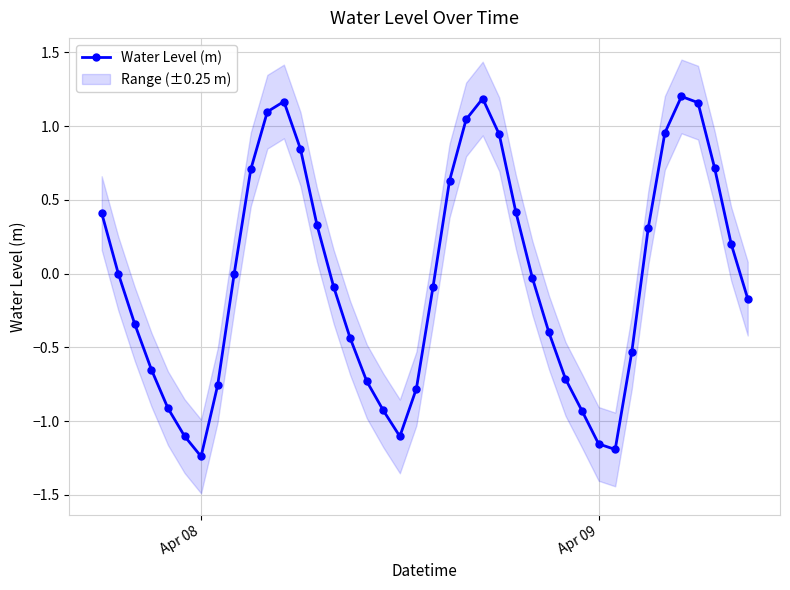

How many interior local valleys (lower than both neighbors) does the data have?

3